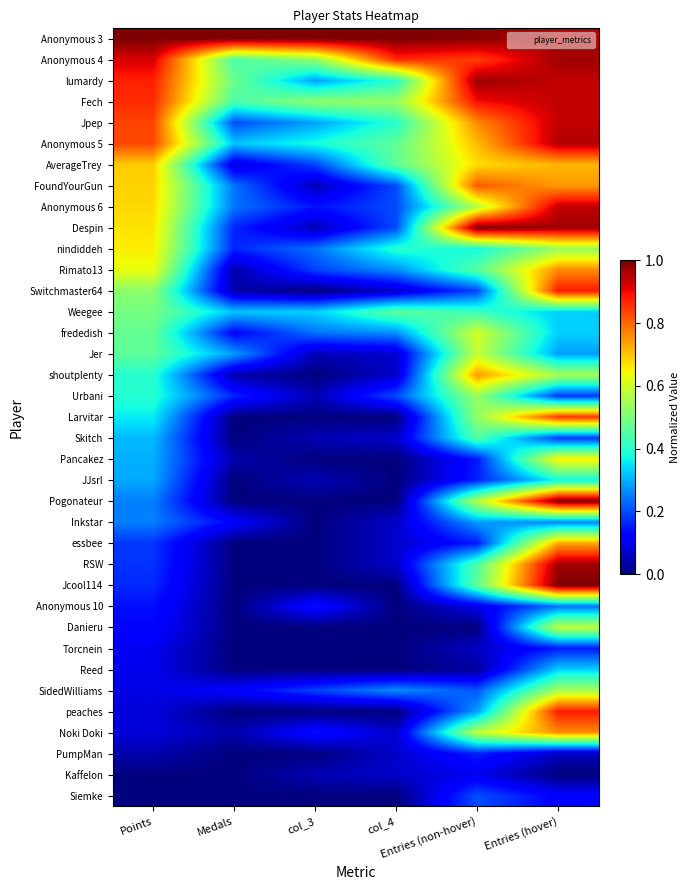

Rank the series by their maximum value, from highest to lowest.

Anonymous 3, Despin, Pogonateur, Jcool114, lumardy, Anonymous 4, RSW, Anonymous 5, Fech, Jpep, Anonymous 6, Switchmaster64, peaches, Larvitar, FoundYourGun, Rimato13, Noki Doki, shoutplenty, essbee, AverageTrey, Pancakez, nindiddeh, frededish, Jer, Danieru, SidedWilliams, Urbani, Weegee, Skitch, JJsrl, Reed, Inkstar, Anonymous 10, Siemke, PumpMan, Torcnein, Kaffelon